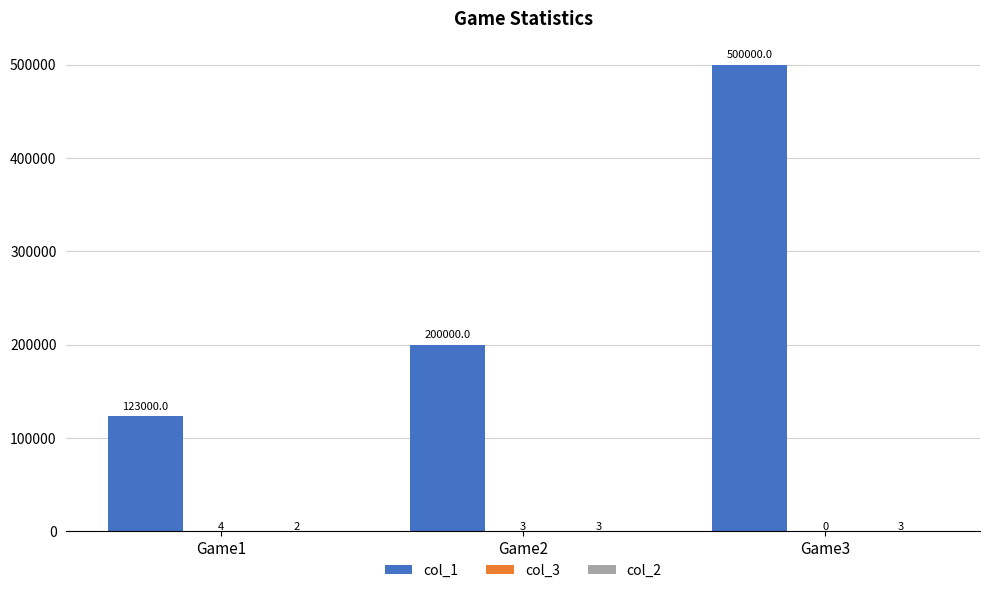

What is the approximate value of col_1 at Game2, to the nearest 10?

200000